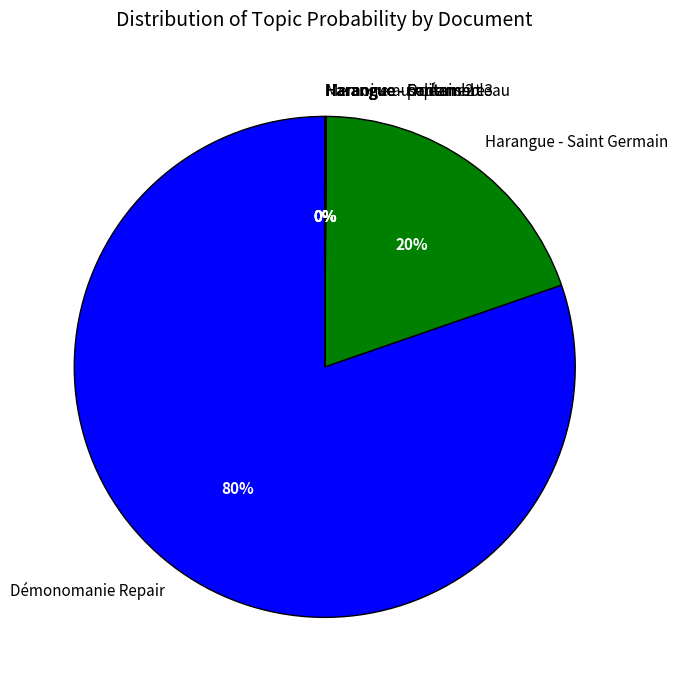

Which slice is the largest?

Démonomanie Repair